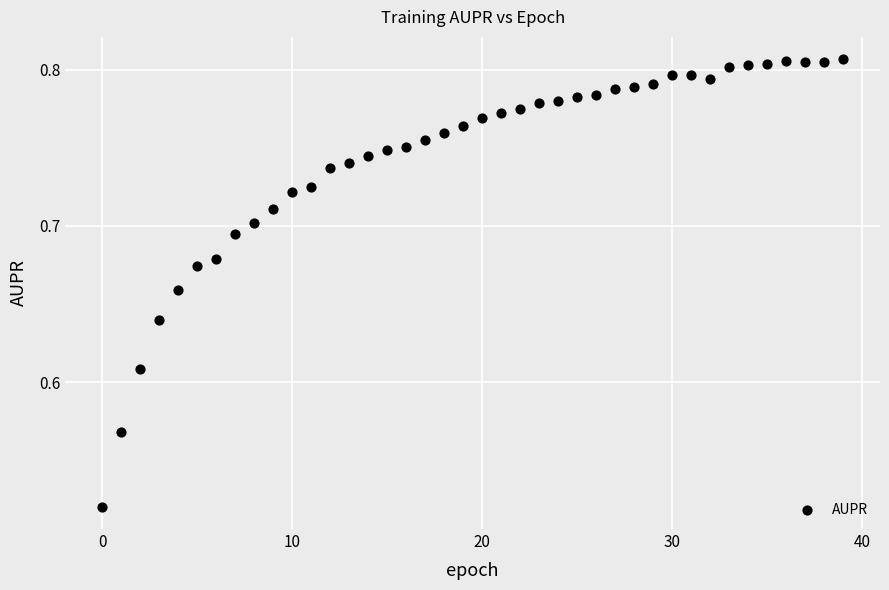

What is the range of Y values (max minus min)?

0.3